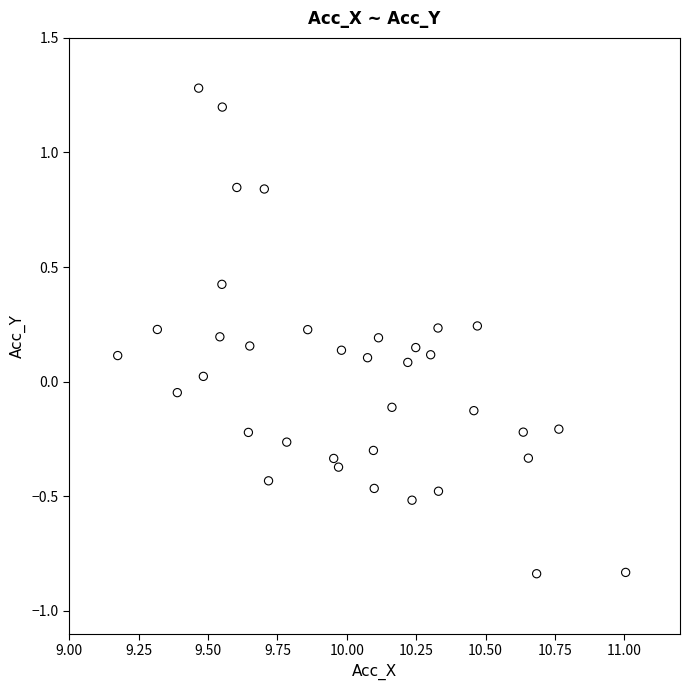

What is the range of Y values (max minus min)?

2.1